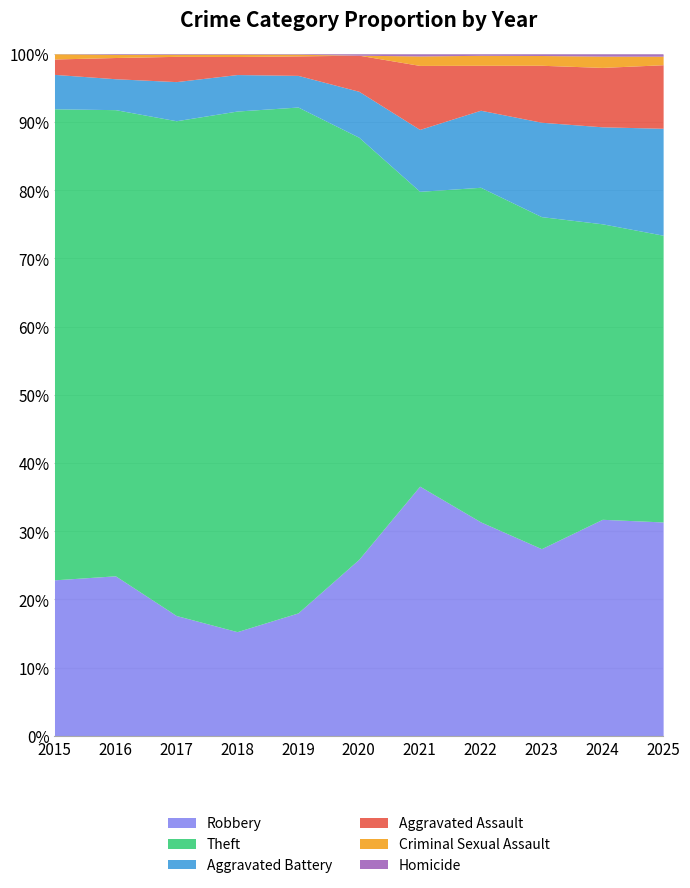

Which series has the largest total across all categories?

Theft